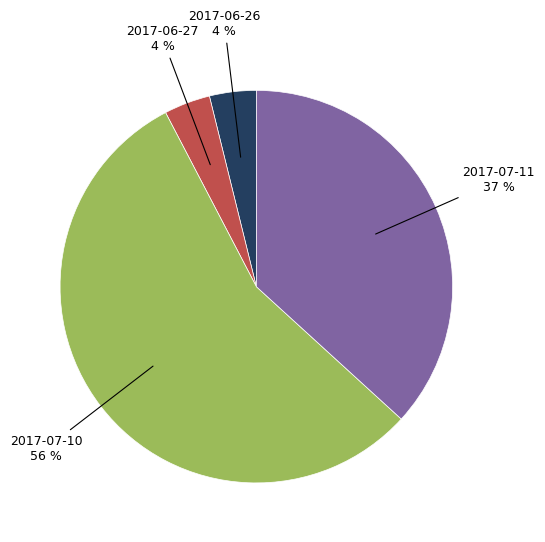

Does any single category account for the majority?

Yes